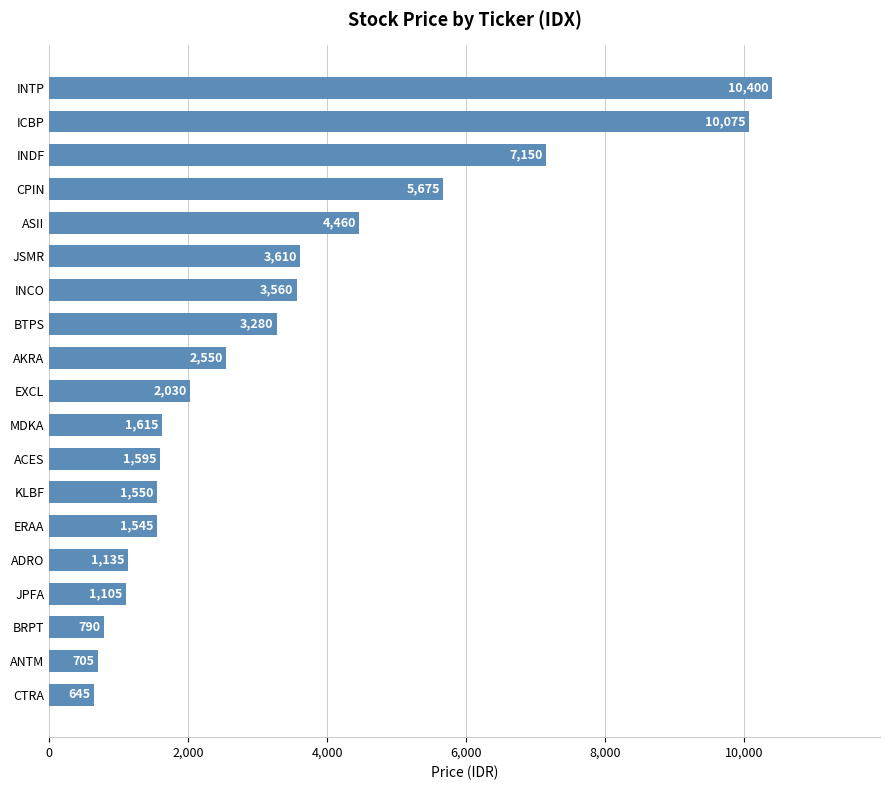

What is the greatest value displayed?

10400